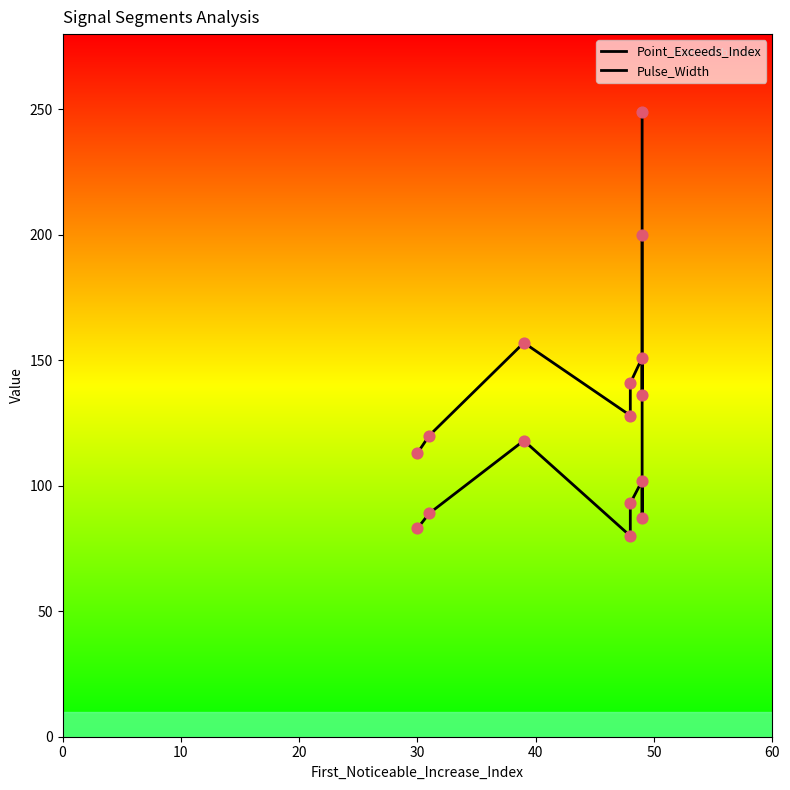

What are all the series names shown in the legend?

Point_Exceeds_Index, Pulse_Width